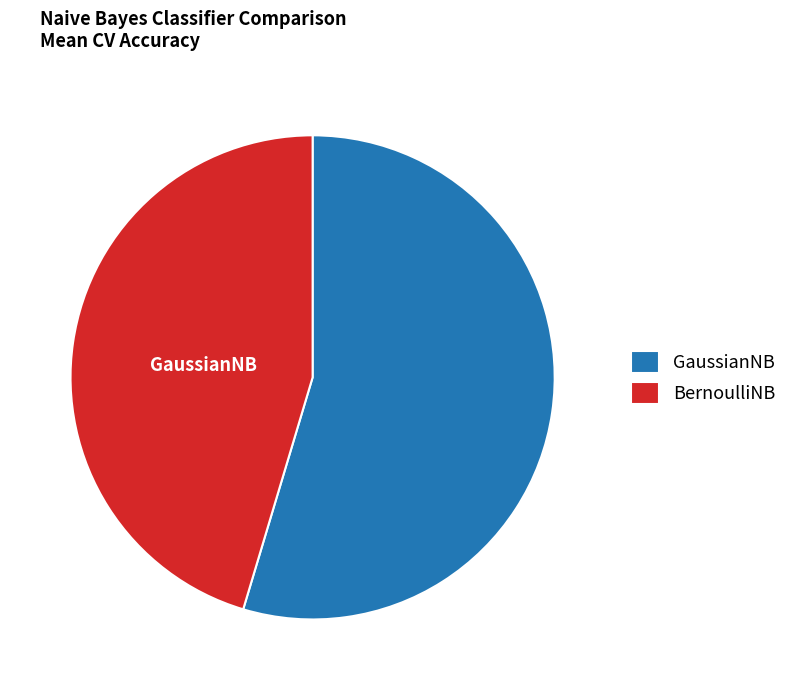

Which slice is the largest?

GaussianNB